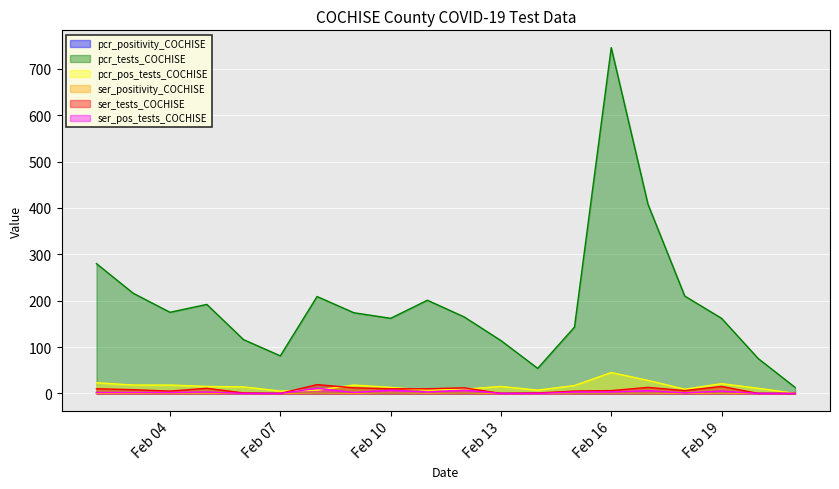

In ser_pos_tests_COCHISE, how many points are higher than both neighbors (excluding endpoints)?

6